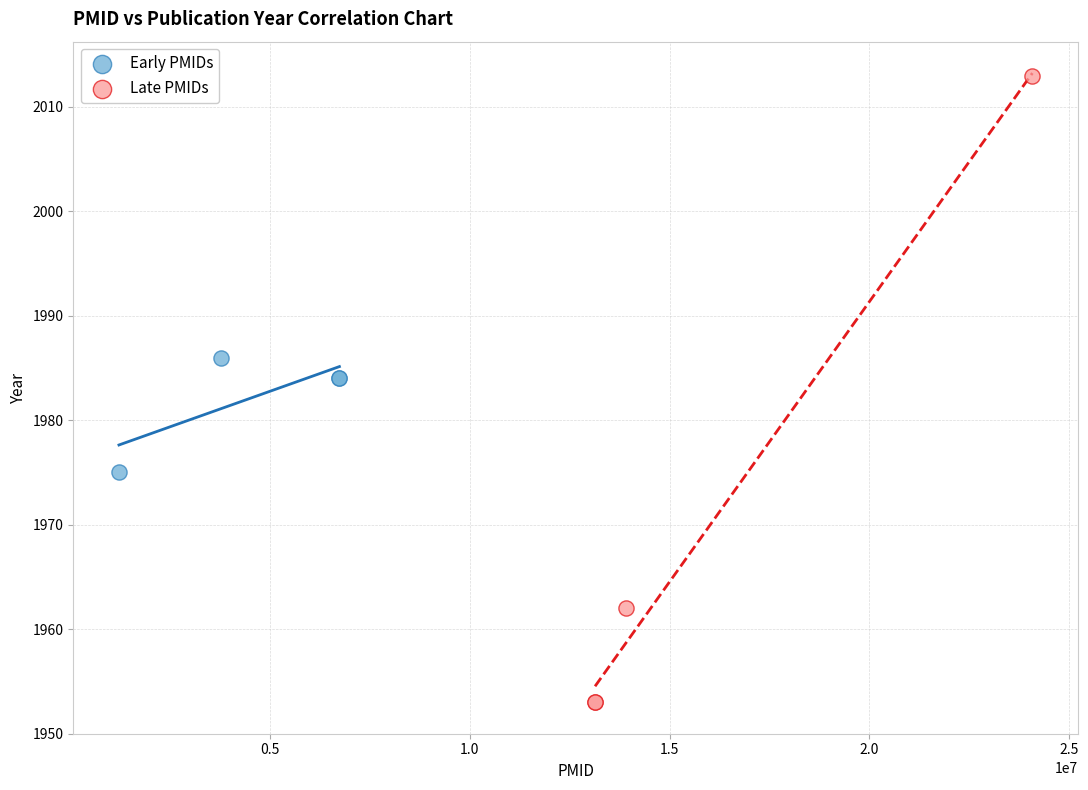

What are all the series names shown in the legend?

Early PMIDs, Late PMIDs